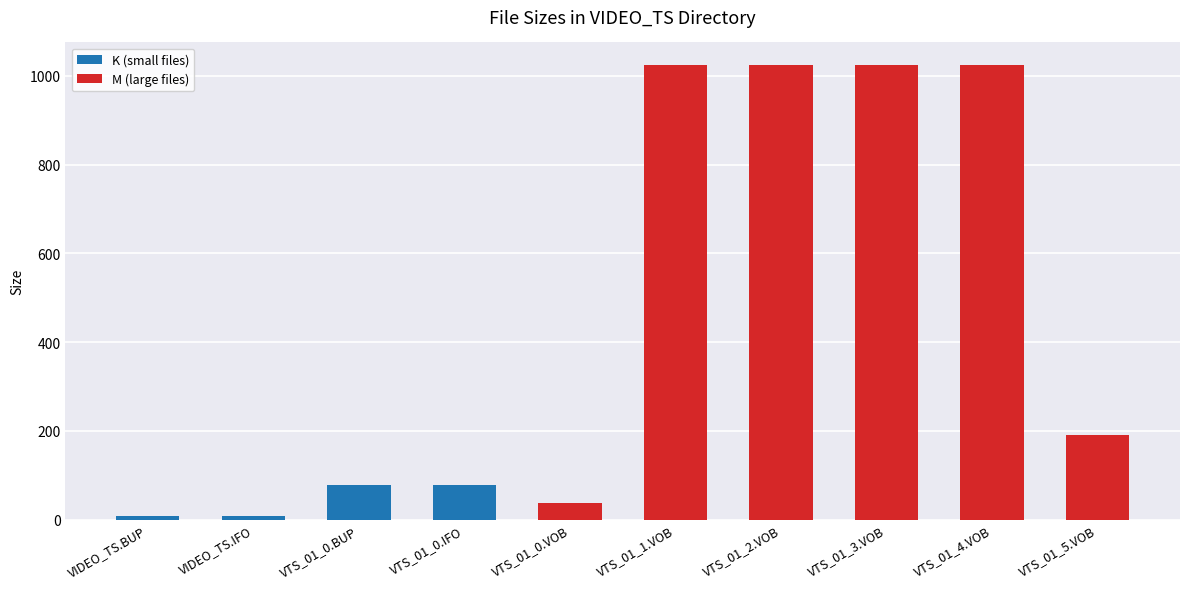

What is the total value across all series at VTS_01_0.VOB?

36.4